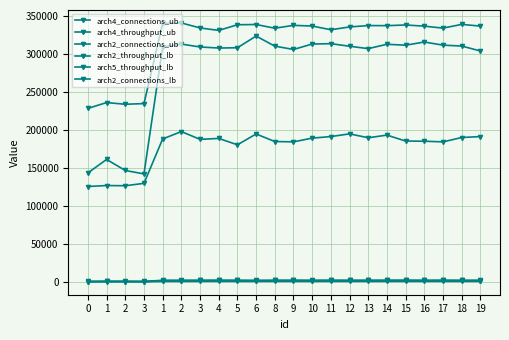

How many values in the arch4_connections_ub series are below 1030?

11